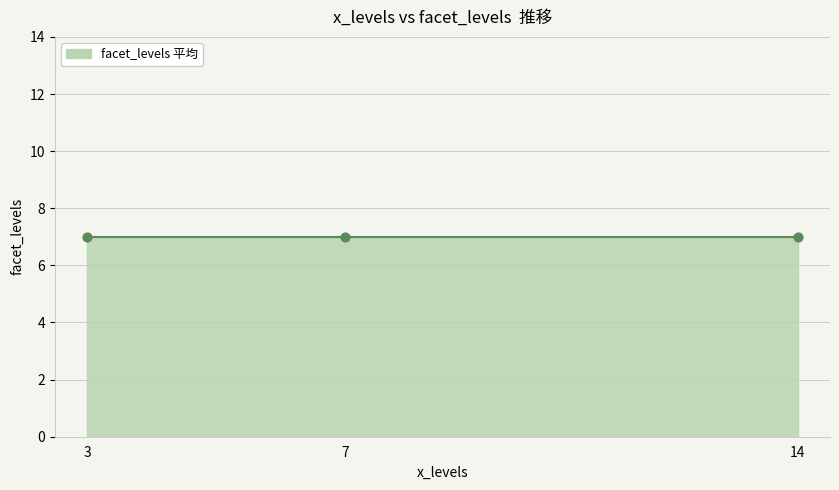

Between 3 and 7, which is larger?

3